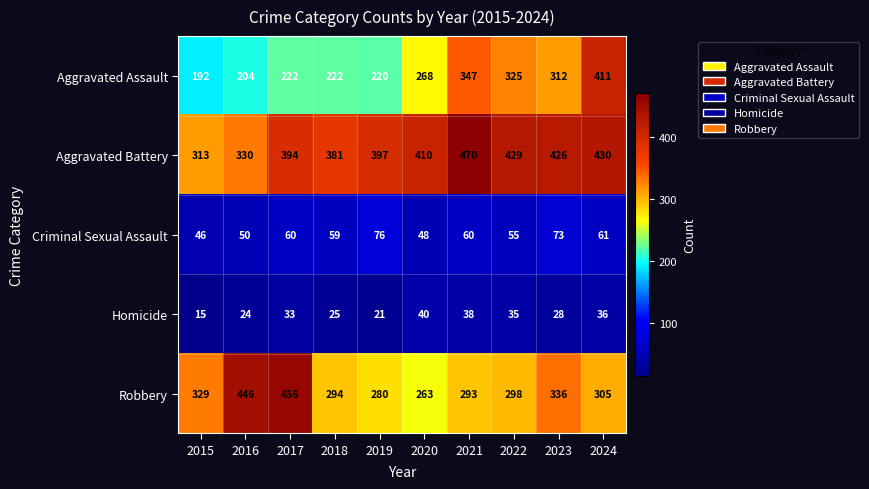

What is the sum of all Aggravated Battery values?

3980